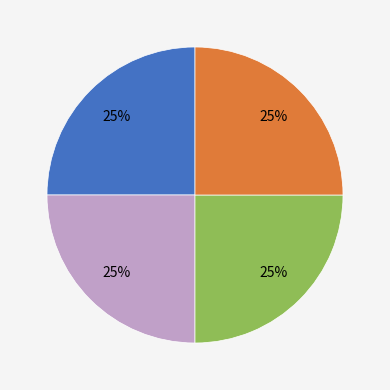

To the nearest percent, what is the average slice percentage?

25%